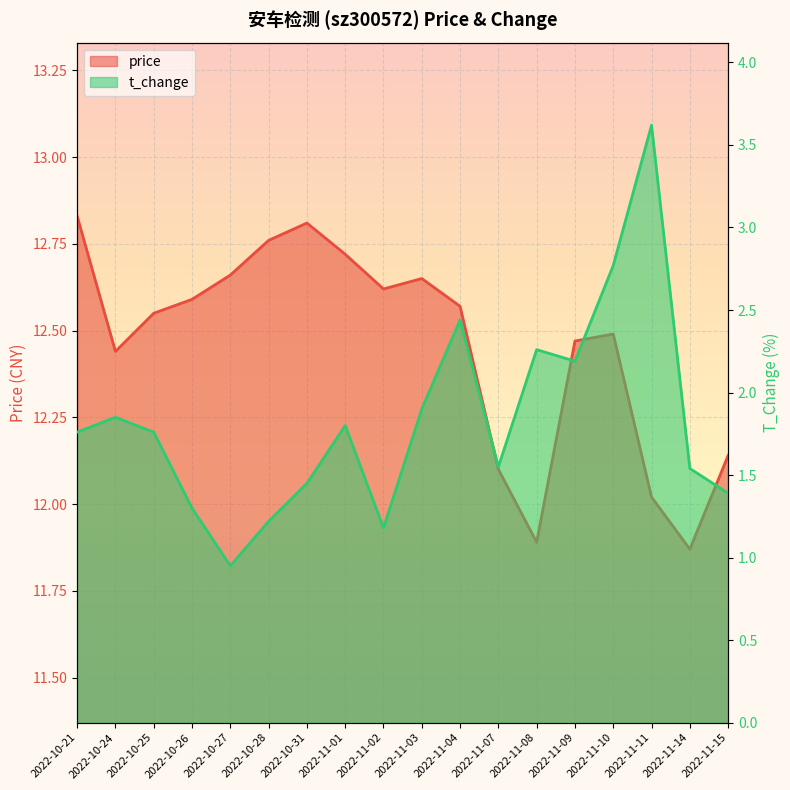

Reading left to right, what are all the values shown in this chart?

price: 2022-10-21=12.8	2022-10-24=12.4	2022-10-25=12.6	2022-10-26=12.6	2022-10-27=12.7	2022-10-28=12.8	2022-10-31=12.8	2022-11-01=12.7	2022-11-02=12.6	2022-11-03=12.7	2022-11-04=12.6	2022-11-07=12.1	2022-11-08=11.9	2022-11-09=12.5	2022-11-10=12.5	2022-11-11=12.0	2022-11-14=11.9	2022-11-15=12.1
t_change: 2022-10-21=1.8	2022-10-24=1.9	2022-10-25=1.8	2022-10-26=1.3	2022-10-27=0.9	2022-10-28=1.2	2022-10-31=1.4	2022-11-01=1.8	2022-11-02=1.2	2022-11-03=1.9	2022-11-04=2.4	2022-11-07=1.6	2022-11-08=2.3	2022-11-09=2.2	2022-11-10=2.8	2022-11-11=3.6	2022-11-14=1.5	2022-11-15=1.4